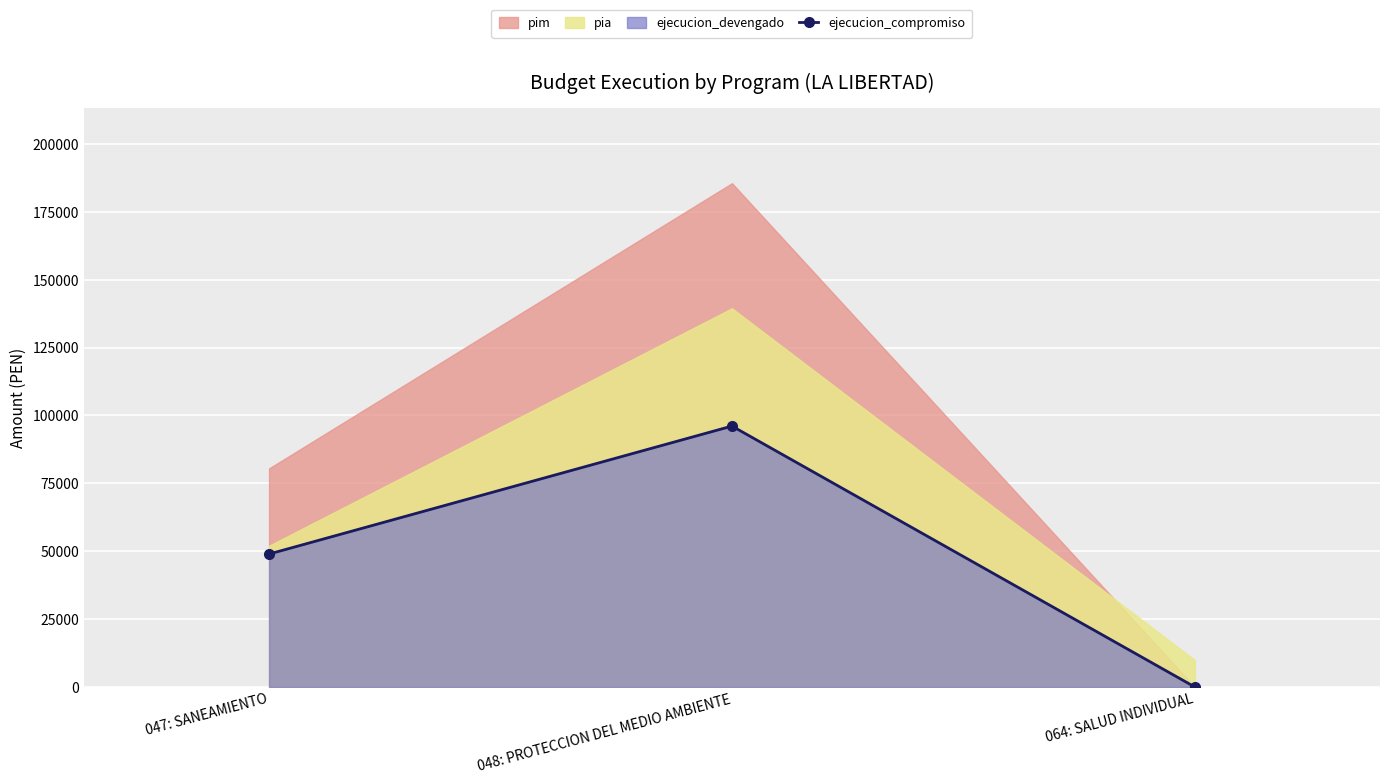

What is the sum of the values at 047: SANEAMIENTO and 064: SALUD INDIVIDUAL?

48965